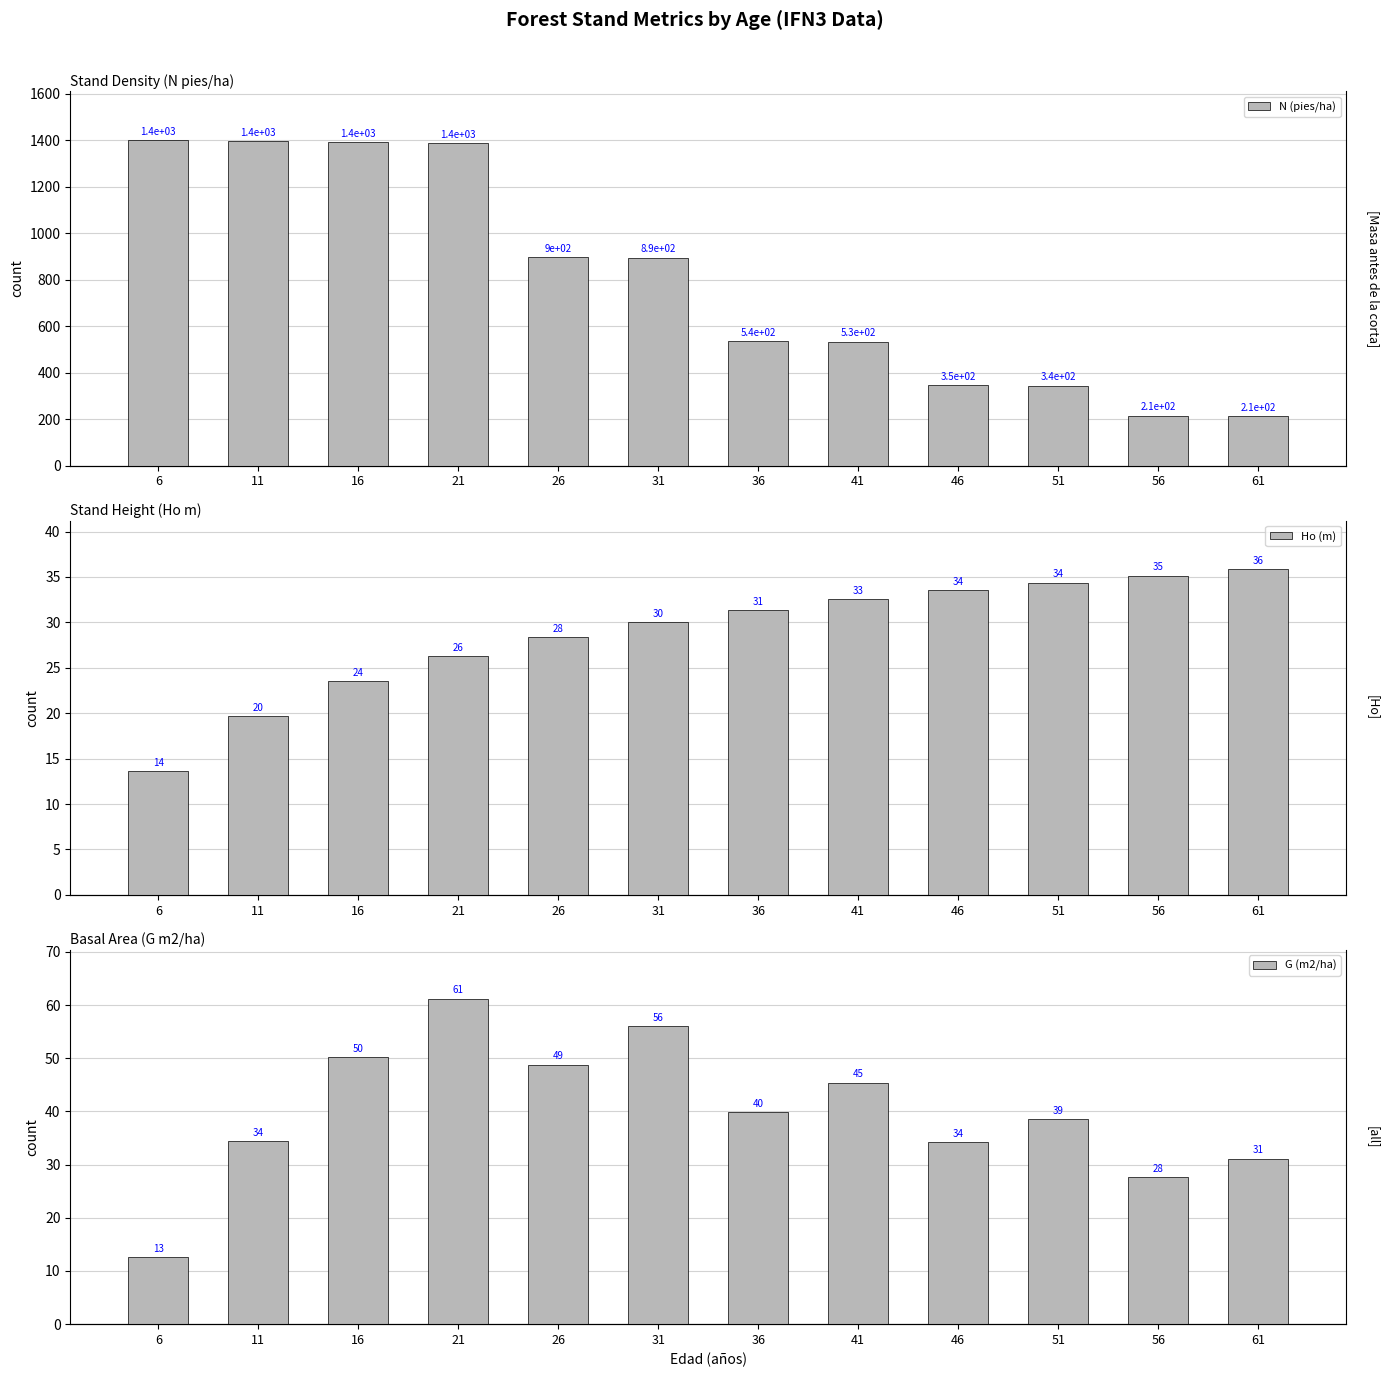

How many distinct data groups are displayed?

3